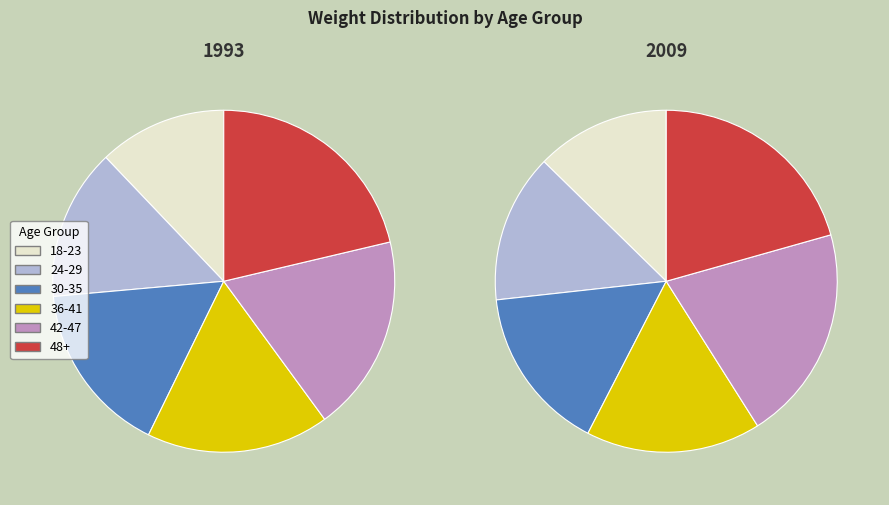

To the nearest percent, what is the average slice percentage?

17%